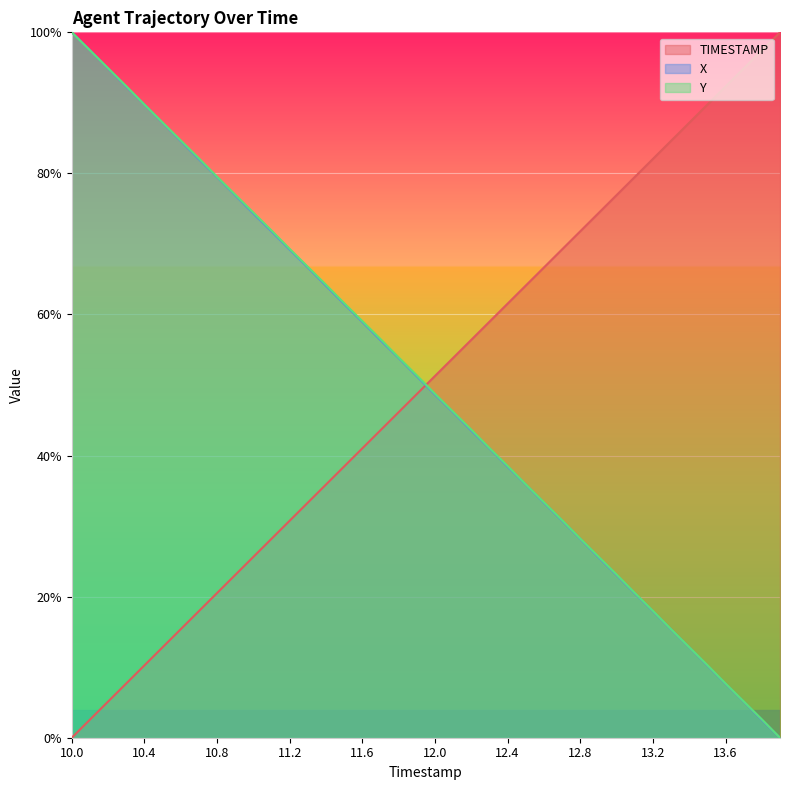

How many times do X and TIMESTAMP cross each other?

1